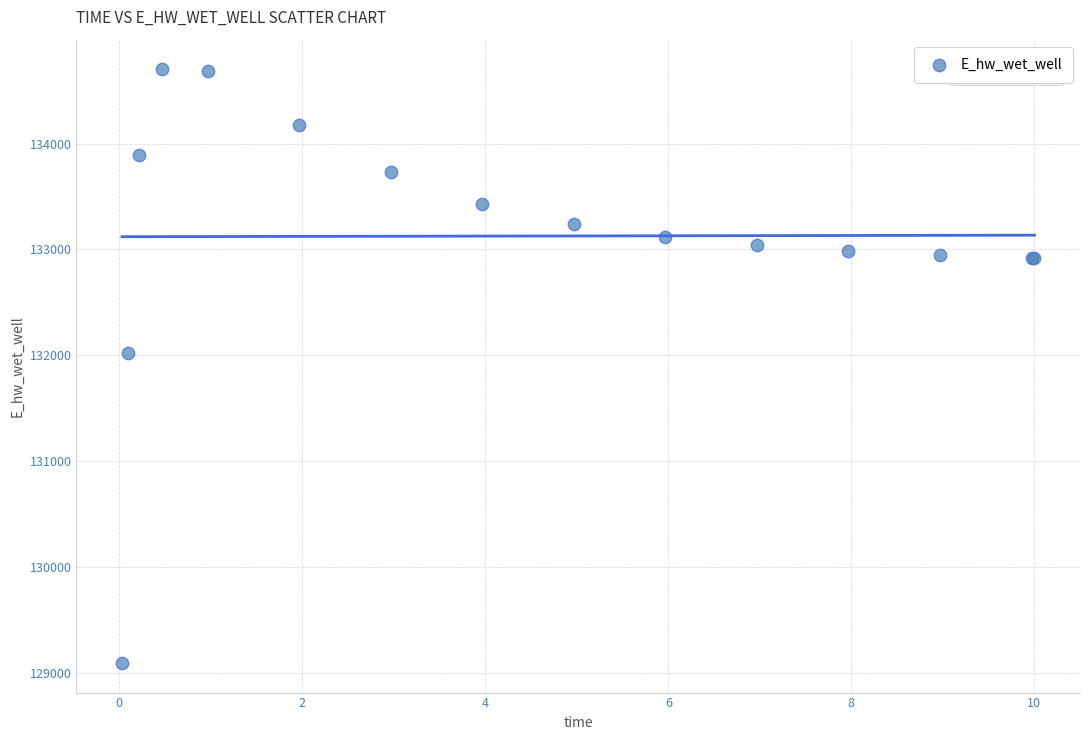

What Y value in the scatter plot is closest to 131898?

132020.5